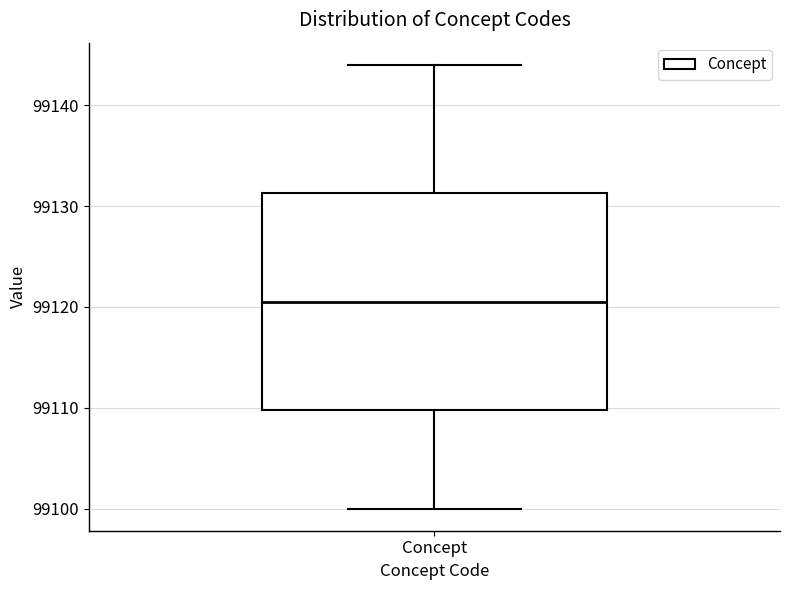

Transcribe this box plot: give where the median line is, the range the box spans, and where the two whiskers end, as read against the y-axis. The values are not printed on the chart, so give them approximately, as read against the axis.

median 99121, box 99110 to 99131, whiskers 99100 to 99144